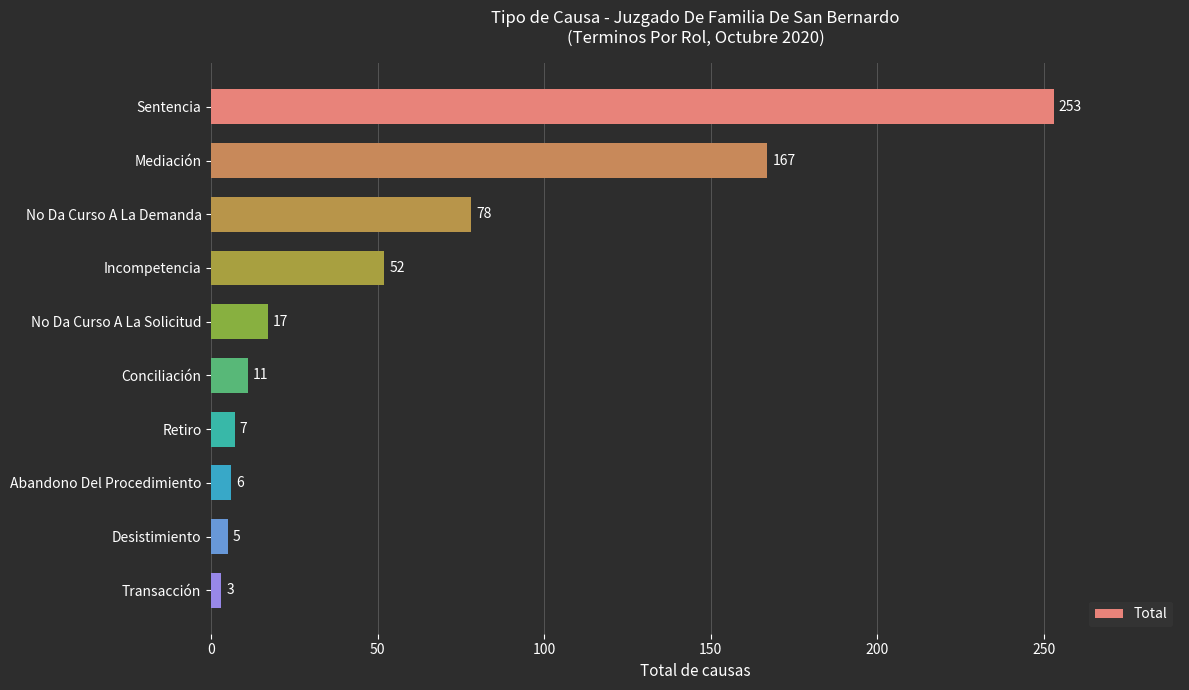

List the labels in order of value, largest first.

Sentencia, Mediación, No Da Curso A La Demanda, Incompetencia, No Da Curso A La Solicitud, Conciliación, Retiro, Abandono Del Procedimiento, Desistimiento, Transacción